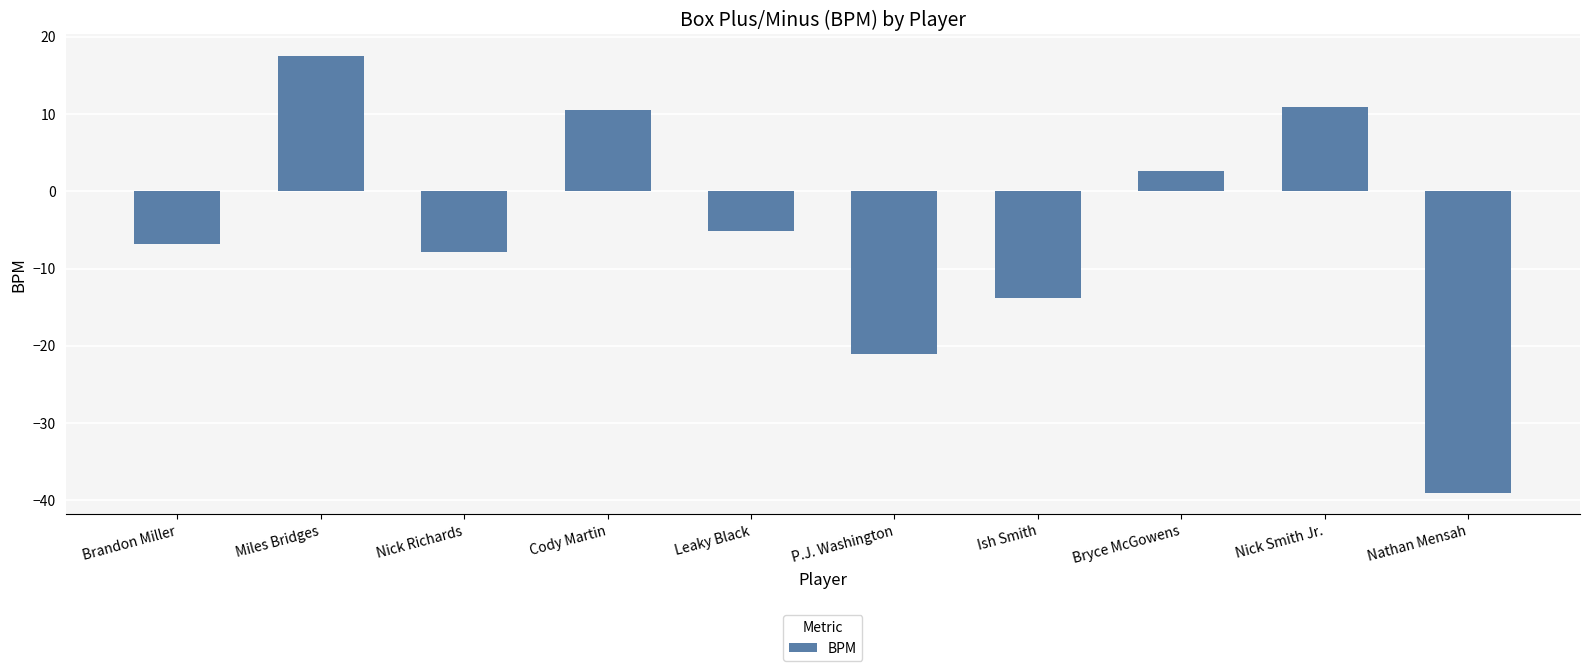

Reading right to left, what are all the values shown in this chart?

Nathan Mensah=-39.0	Nick Smith Jr.=10.9	Bryce McGowens=2.6	Ish Smith=-13.8	P.J. Washington=-21.0	Leaky Black=-5.1	Cody Martin=10.5	Nick Richards=-7.9	Miles Bridges=17.5	Brandon Miller=-6.8